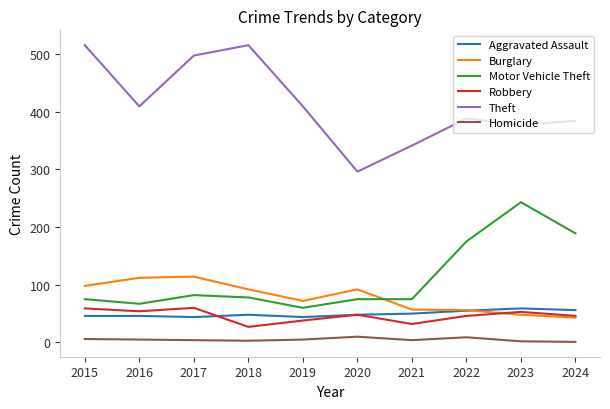

At which category does Theft reach its first local valley?

2016